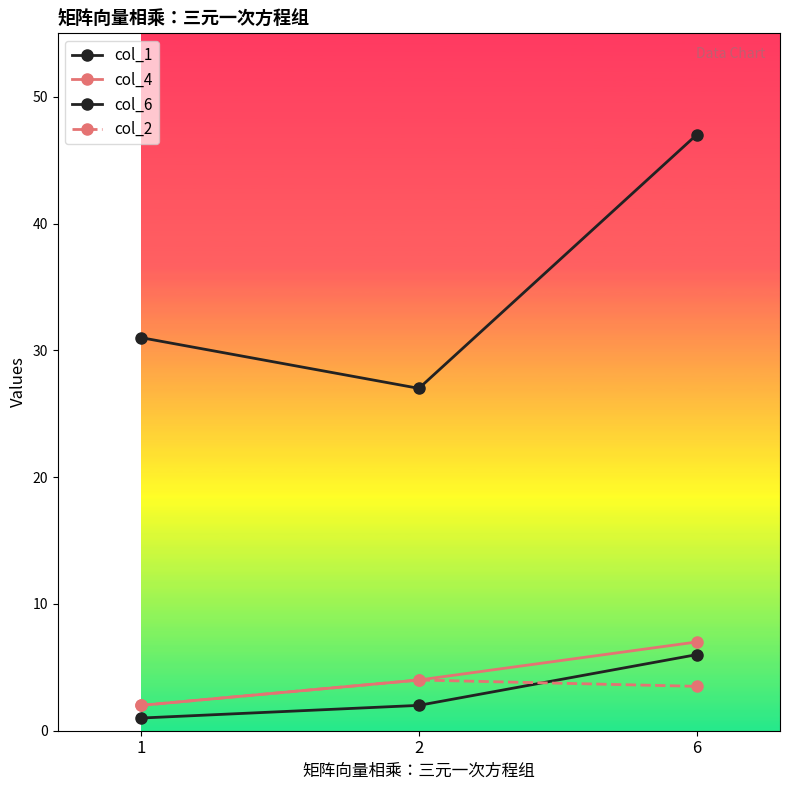

How many lines are shown in the chart?

4